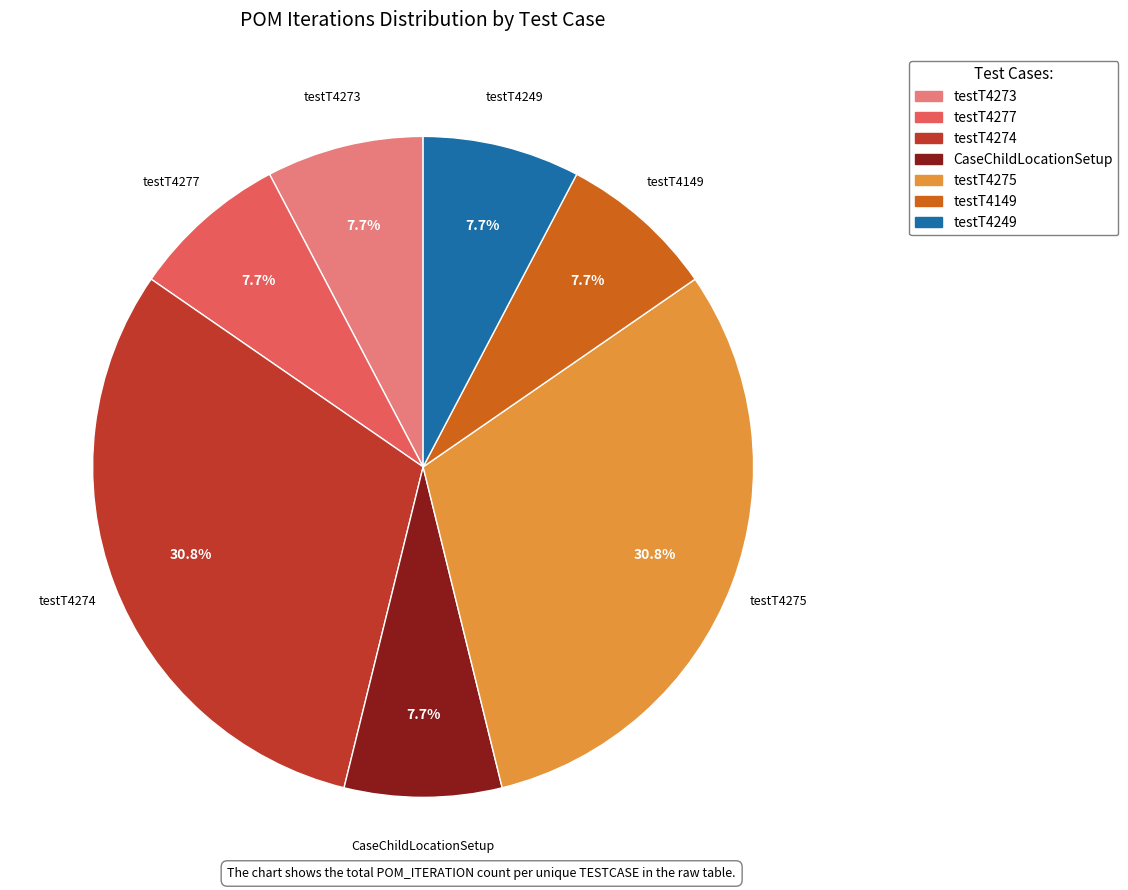

Count the number of slices in the pie.

7